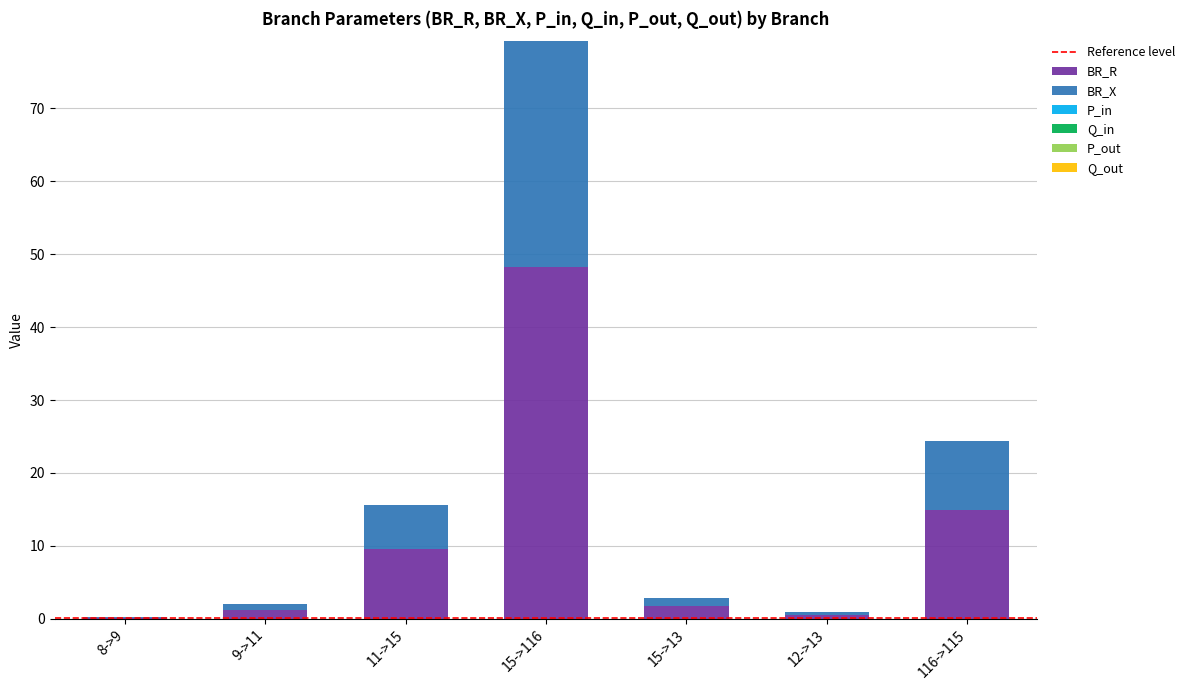

Are the bars grouped side by side (vs. stacked)?

No